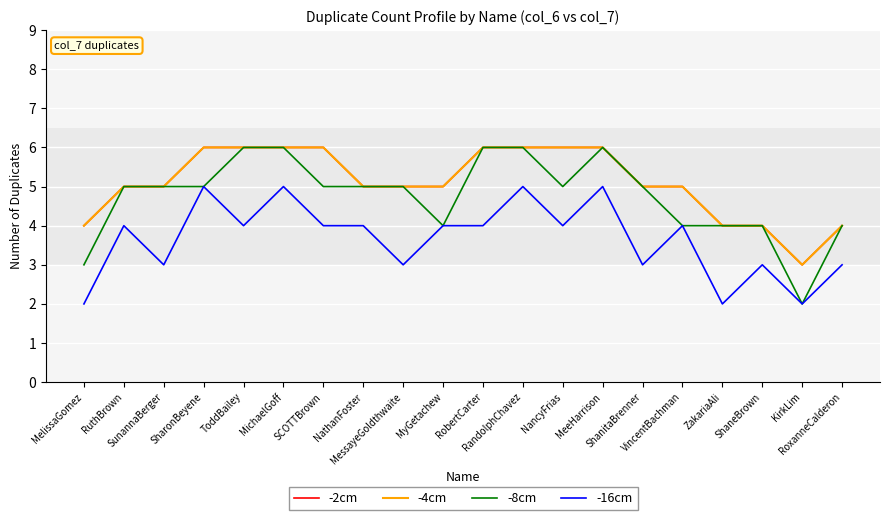

Is this an area chart (filled region under the line)?

No